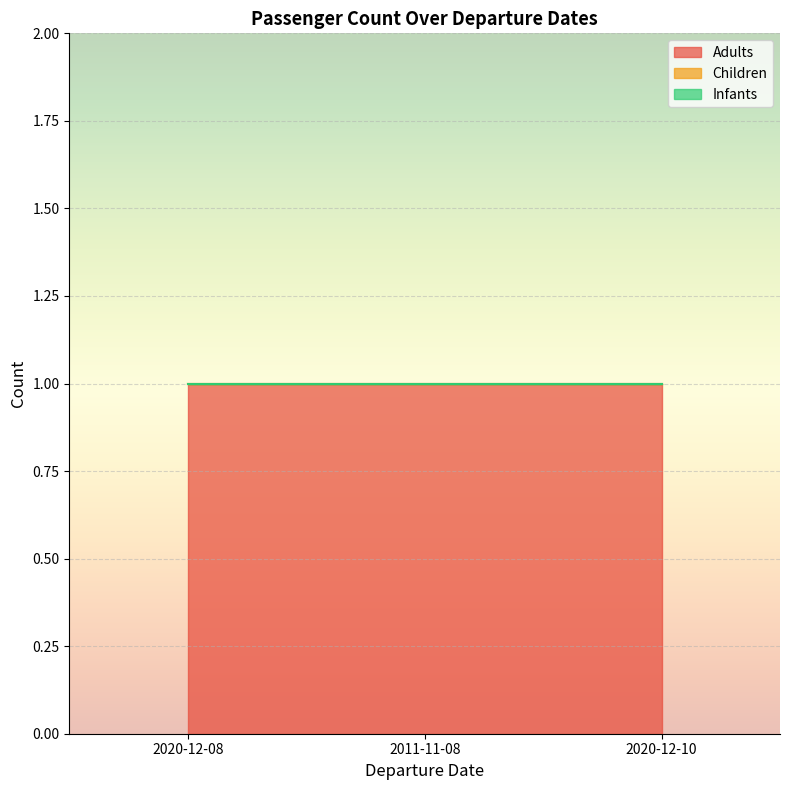

Does the chart display data point markers on the line(s)?

No